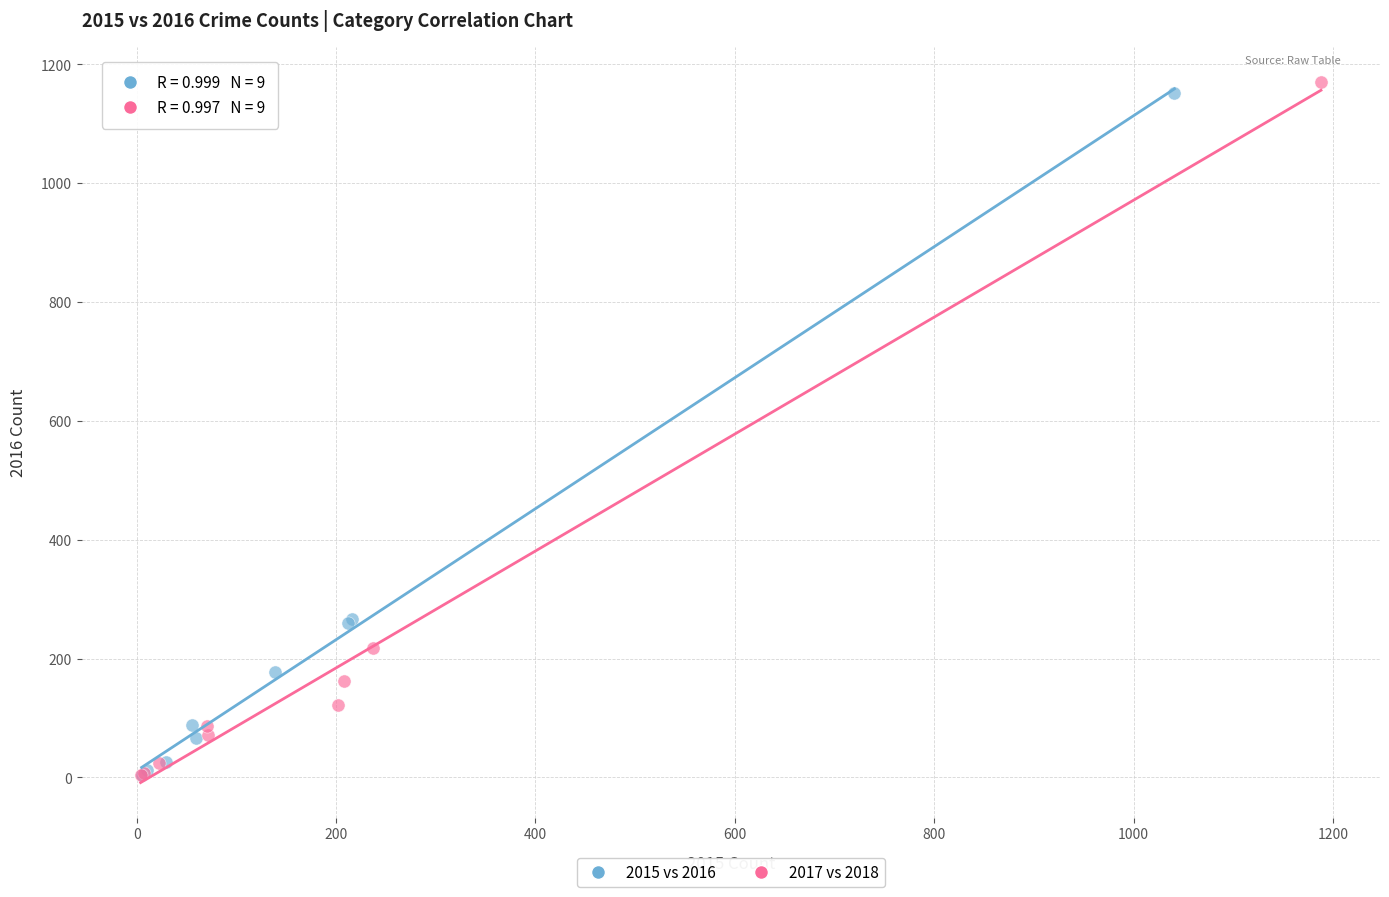

Which series has the largest Y range (max minus min)?

2017 vs 2018